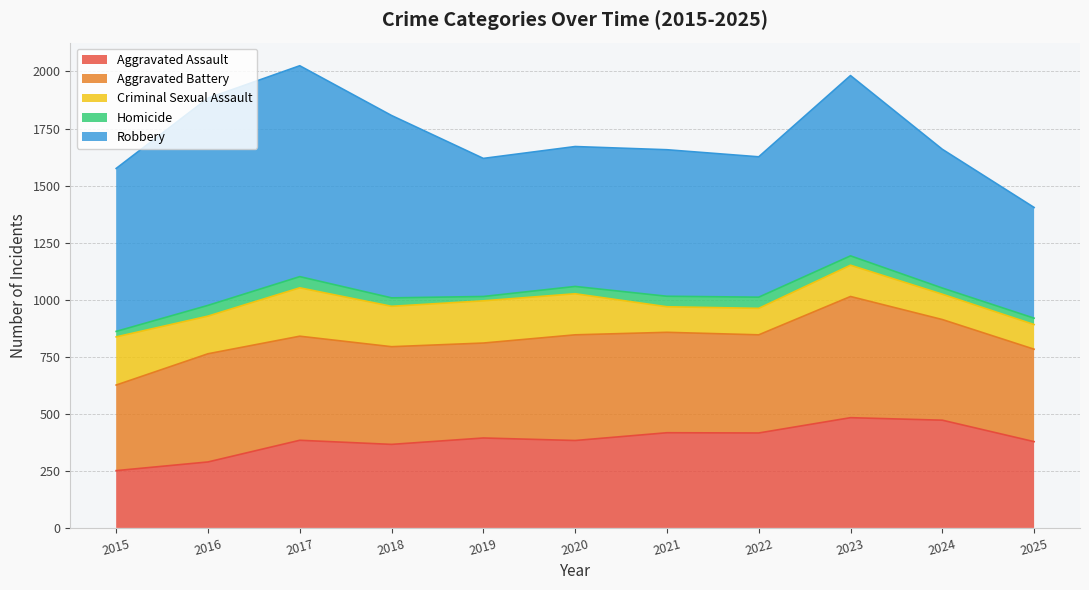

How many lines are shown in the chart?

5